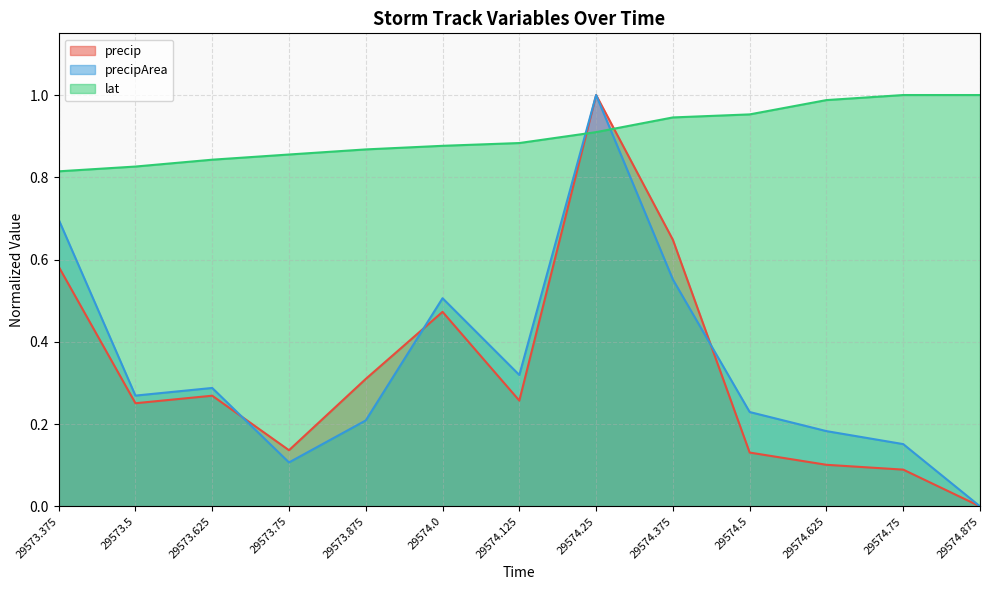

How many lines are shown in the chart?

3